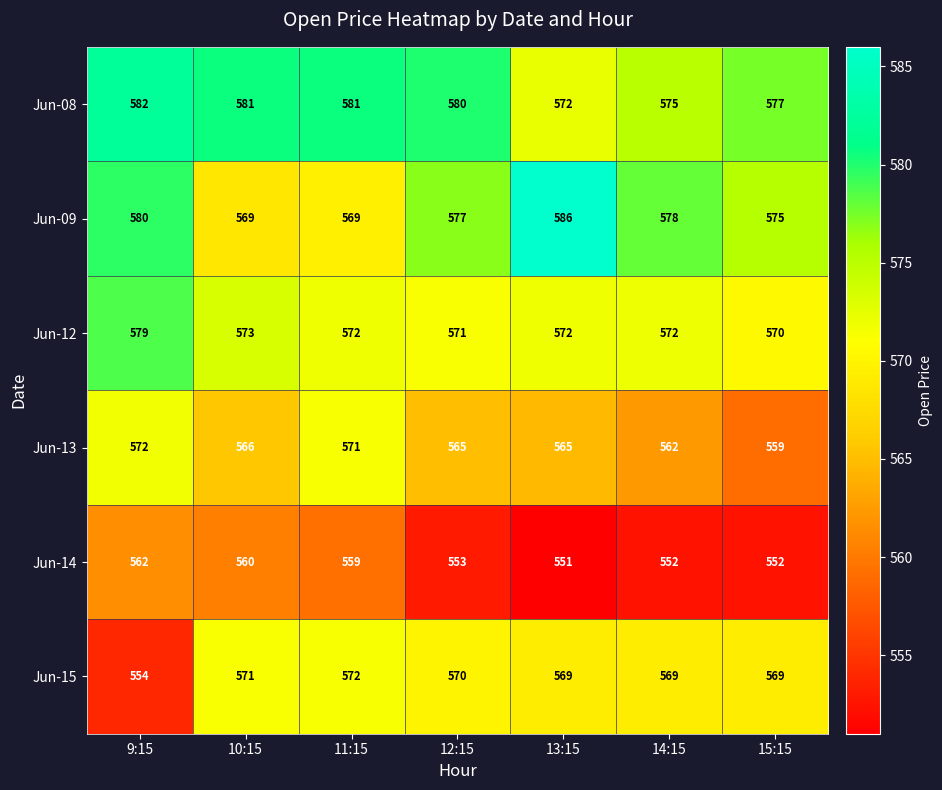

Count the number of categories in the chart.

7